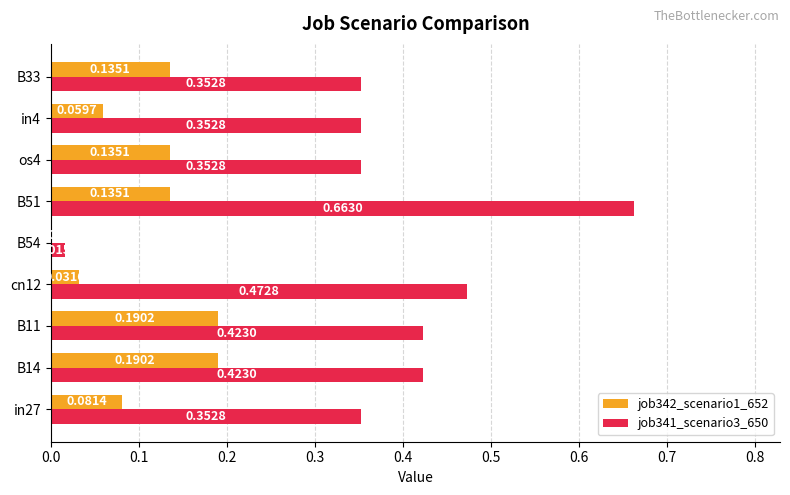

What is the sum of all job341_scenario3_650 values?

3.4